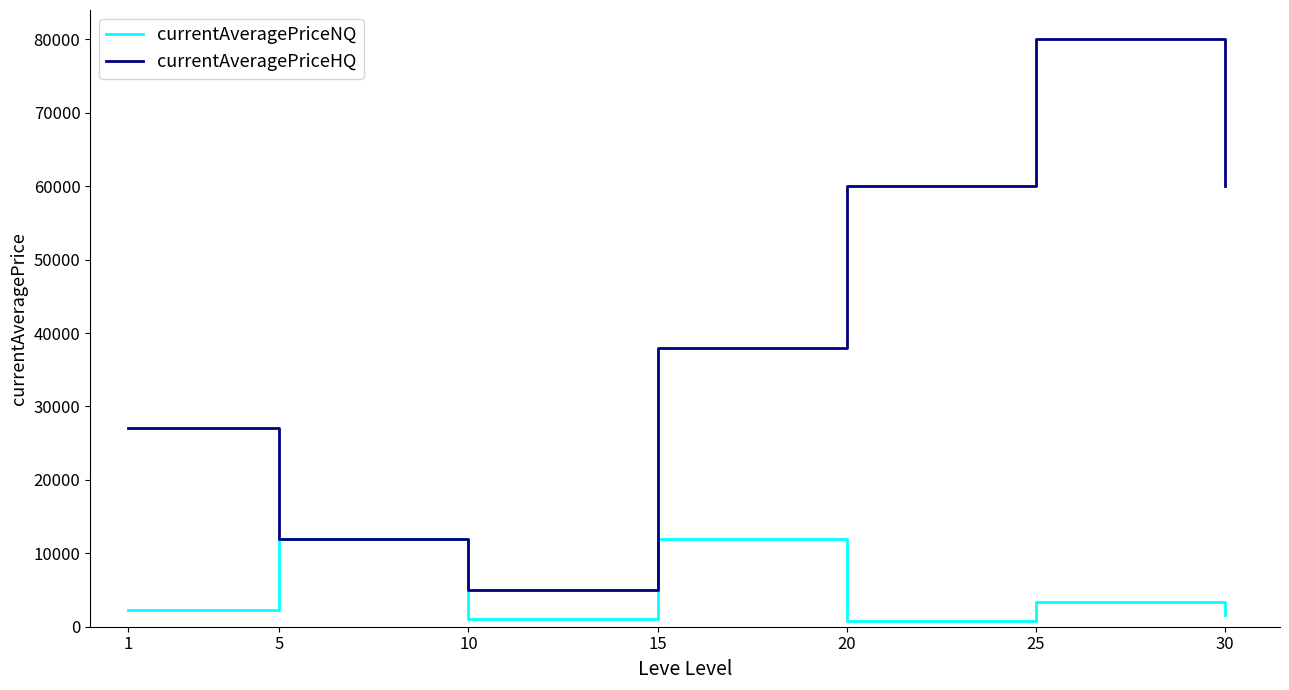

The value of currentAveragePriceNQ at 15 is 20786.2. True or false?

False